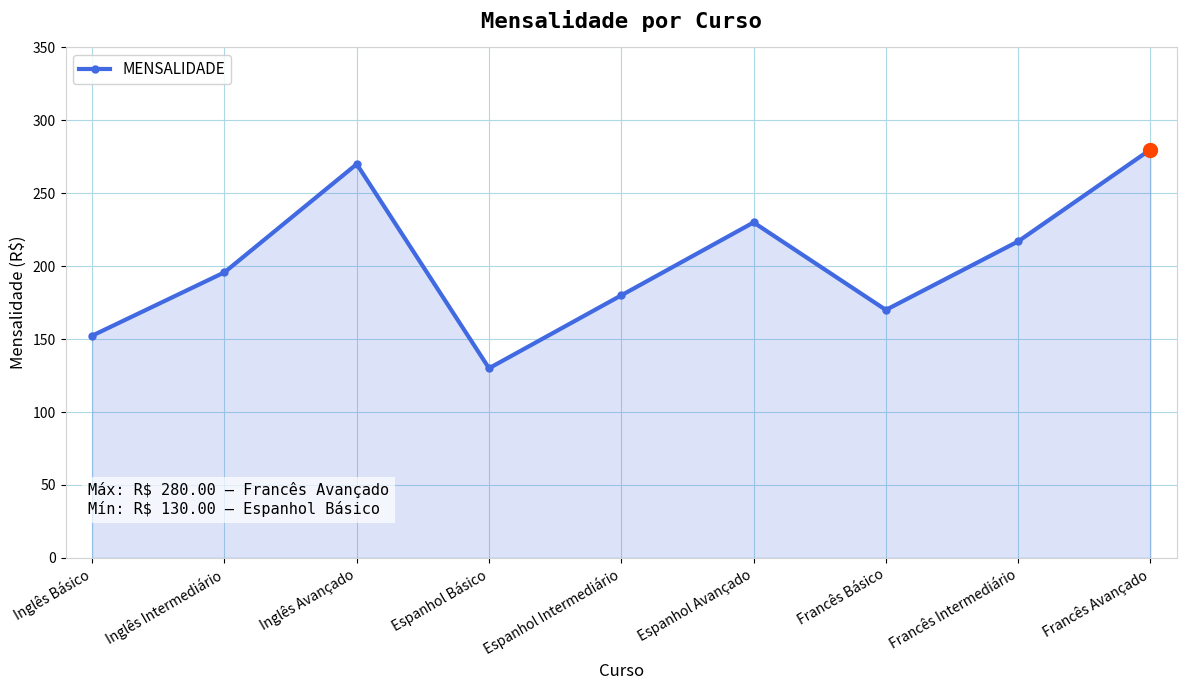

Is it true that the value at Francês Avançado is 367.3?

False